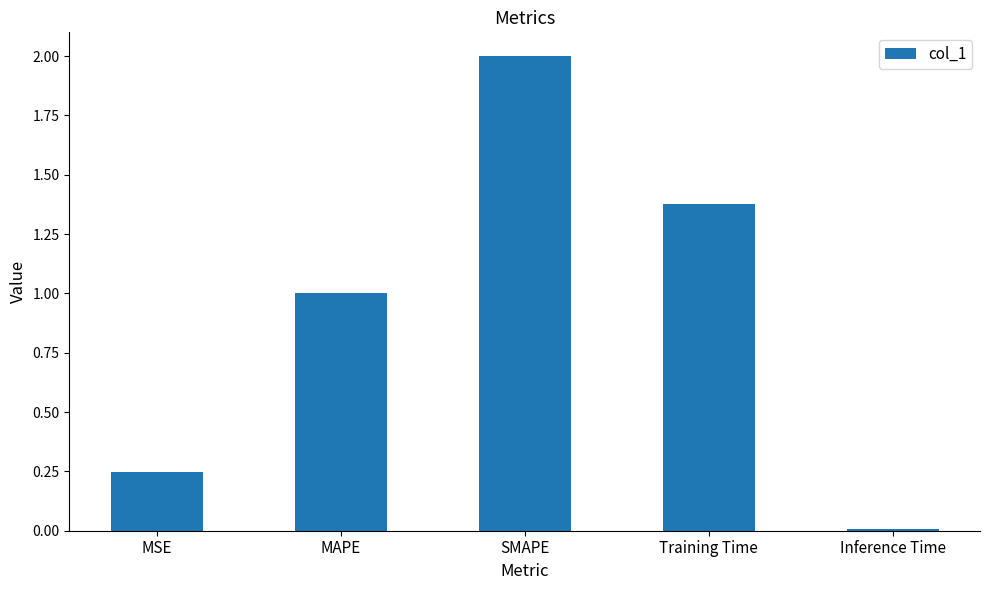

What position from the left is Inference Time?

5